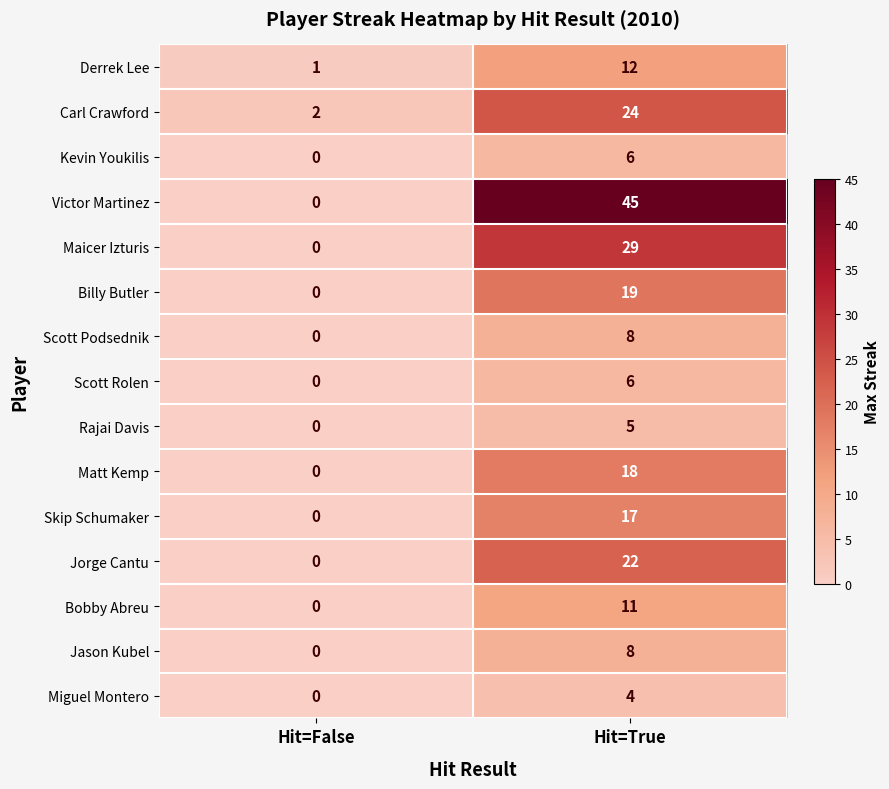

Which category has the lowest value in the Scott Rolen series?

Hit=False